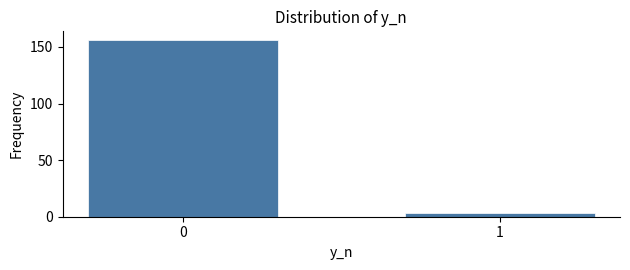

Reading left to right, extract all data points from this chart.

156	3